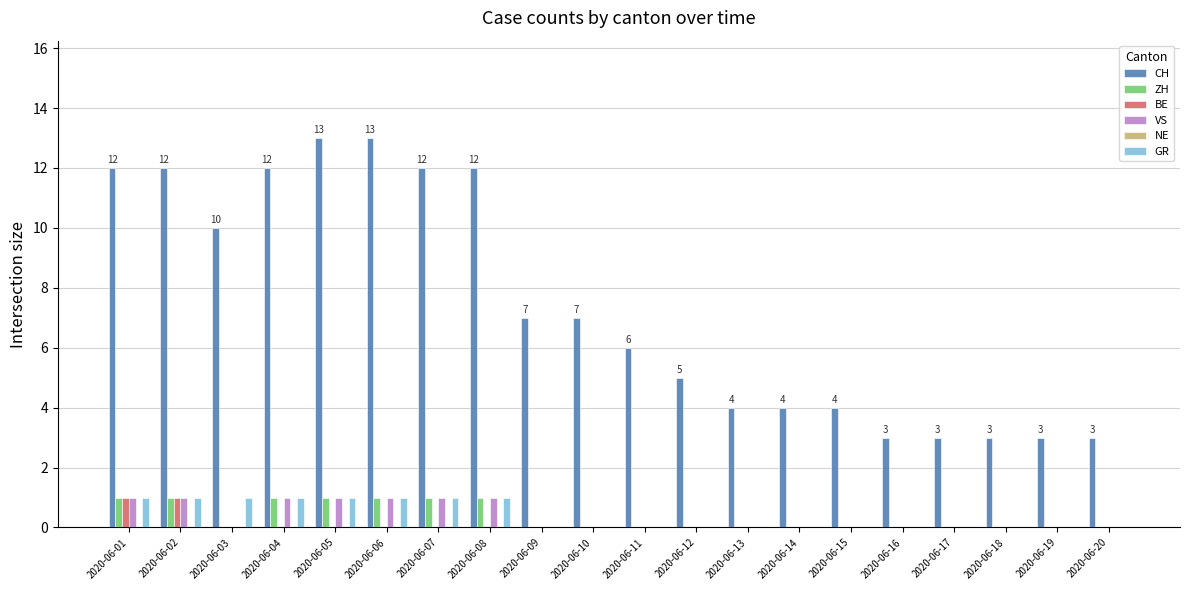

Is it true that GR equals 0 at 2020-06-20?

True